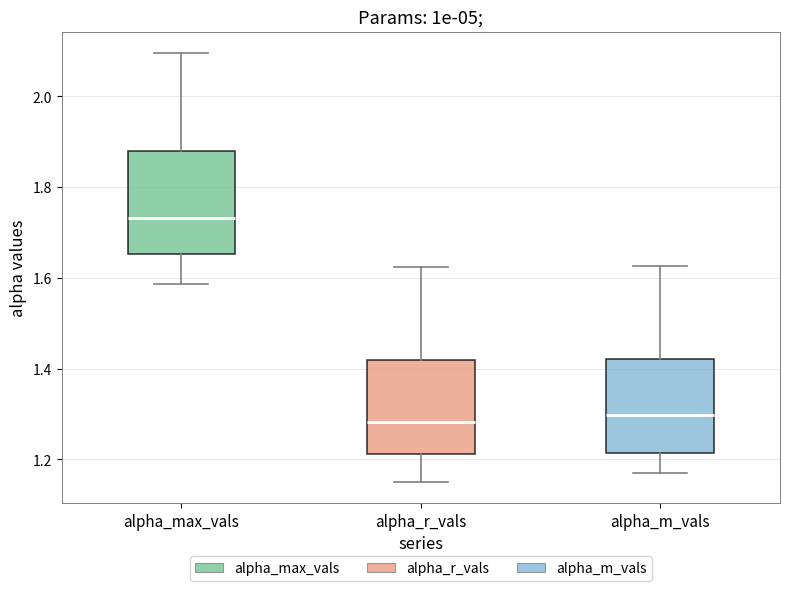

Which box's median line is the highest?

alpha_max_vals